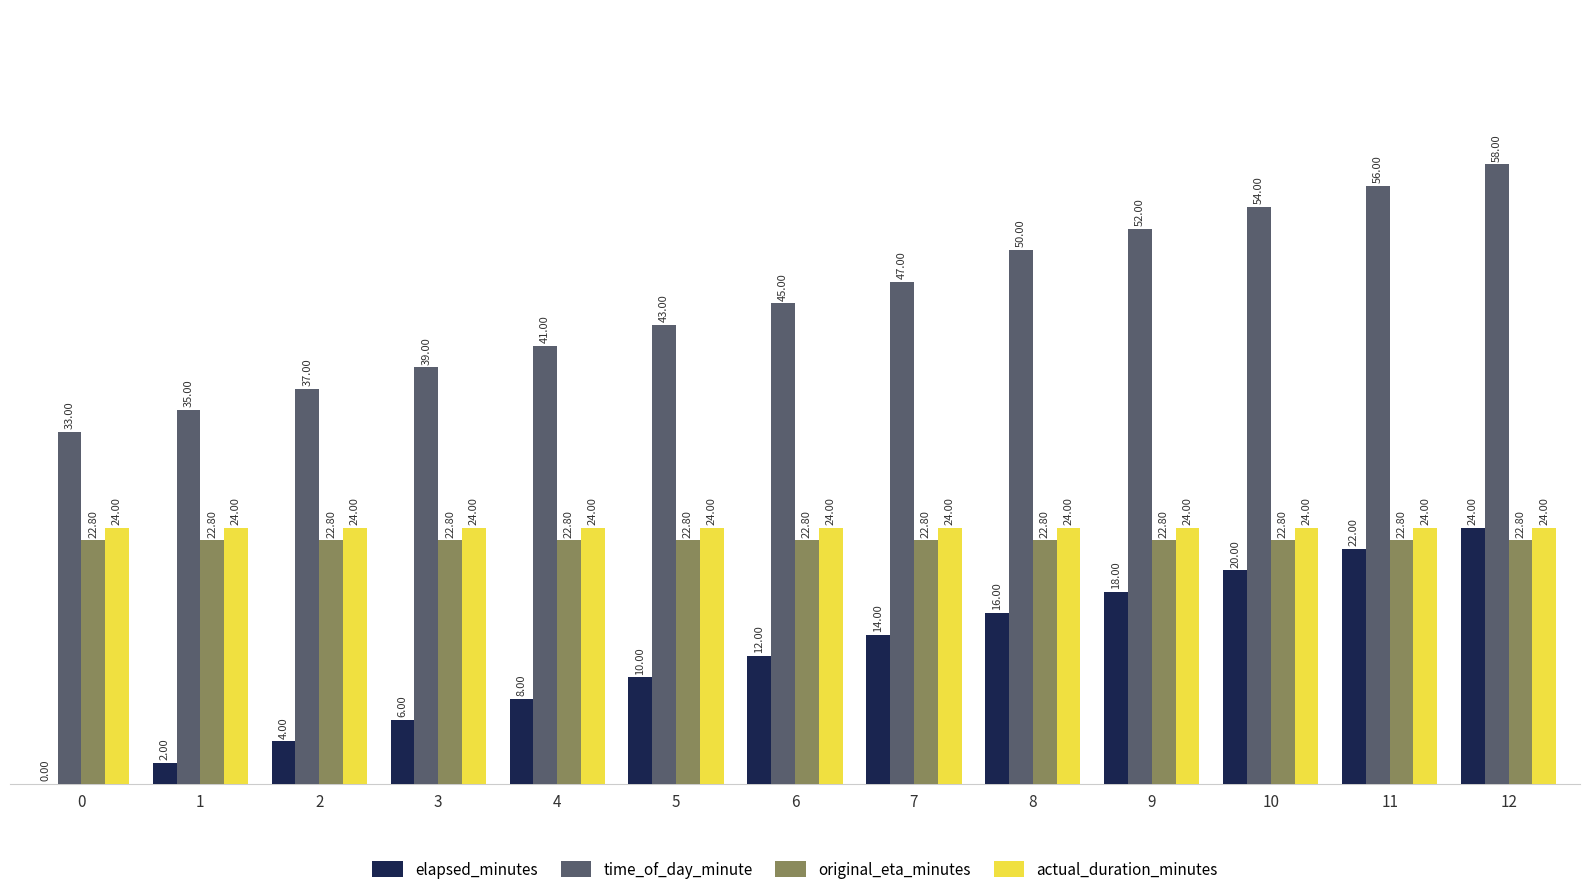

What is the sum of all original_eta_minutes values?

296.4